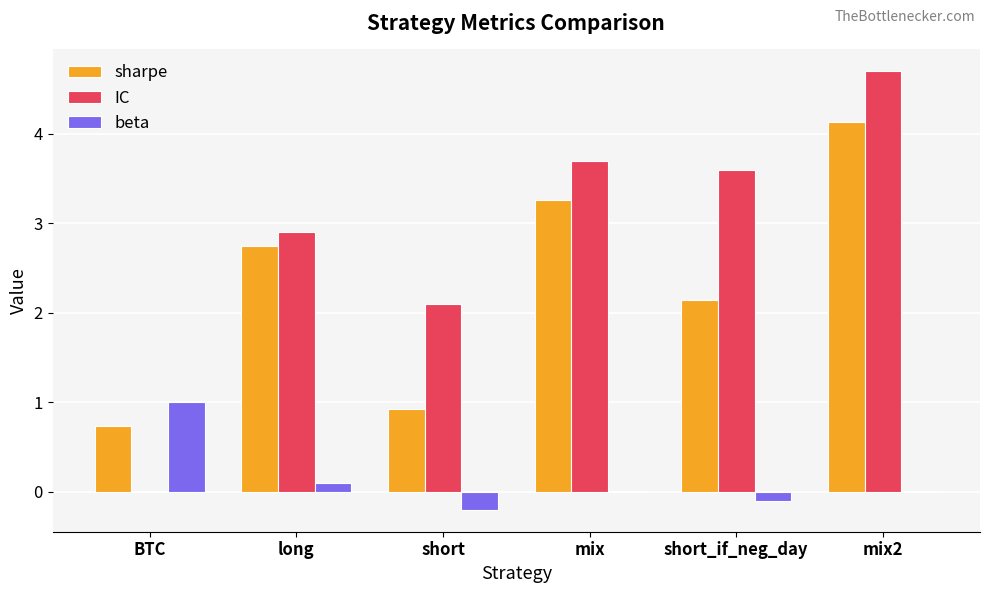

What is the difference between the IC values at short_if_neg_day and short?

1.5